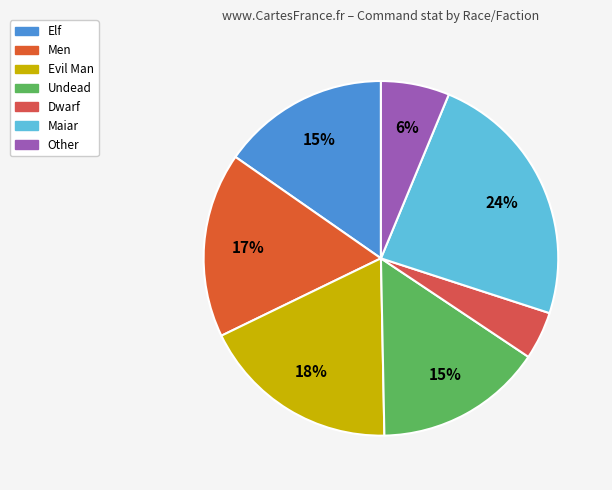

To the nearest percent, what portion does Maiar represent?

24%